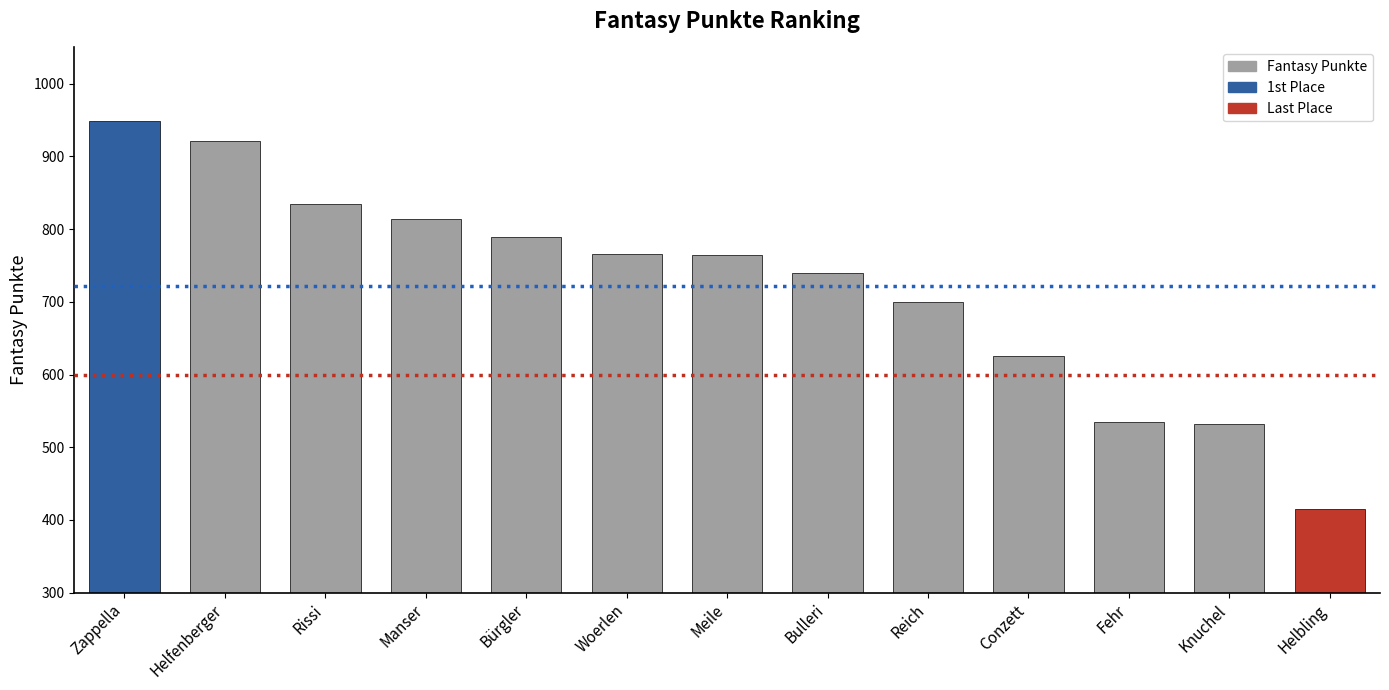

Read the value at Helbling, to the nearest 10.

420